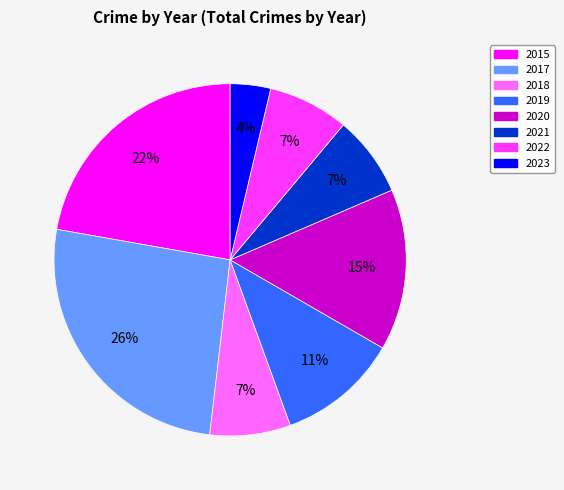

Approximately how many times larger is the value at 2022 compared to 2021?

1.0